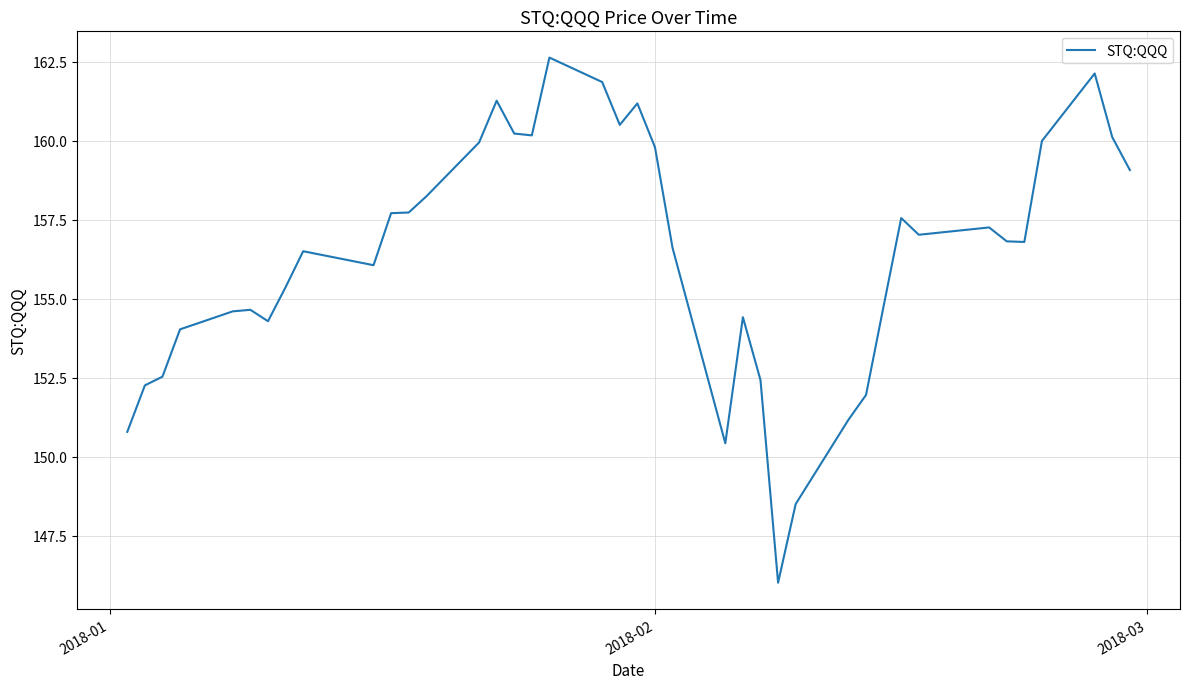

What is the greatest value displayed?

162.6